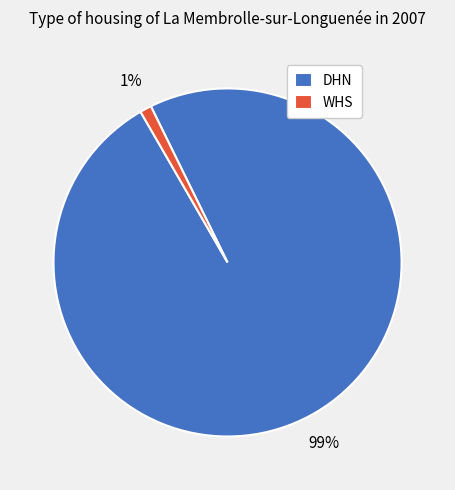

Do DHN and WHS together represent more than half of the pie?

Yes